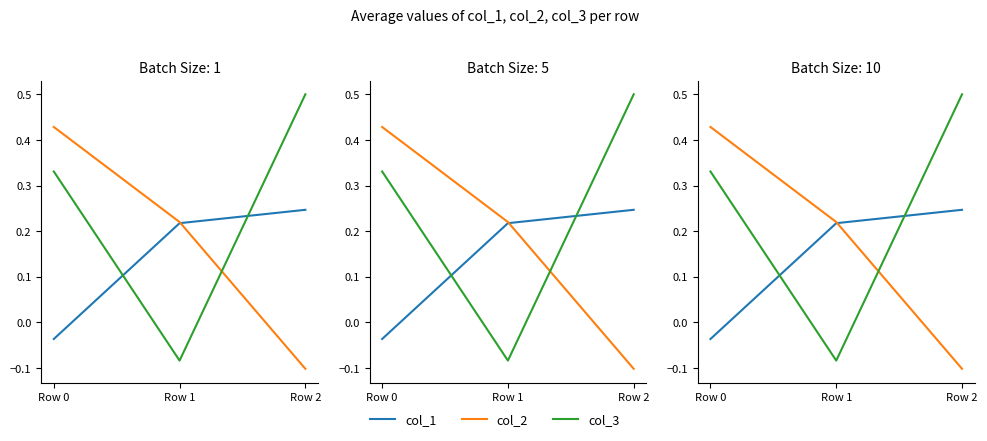

Which label corresponds to the largest value in the chart?

Row 2